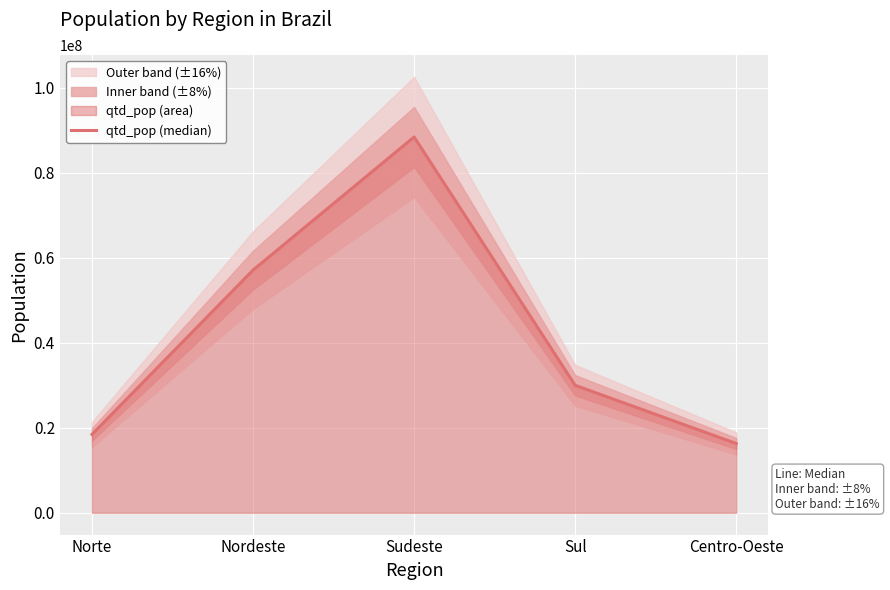

At which category does the data reach its first local peak?

Sudeste